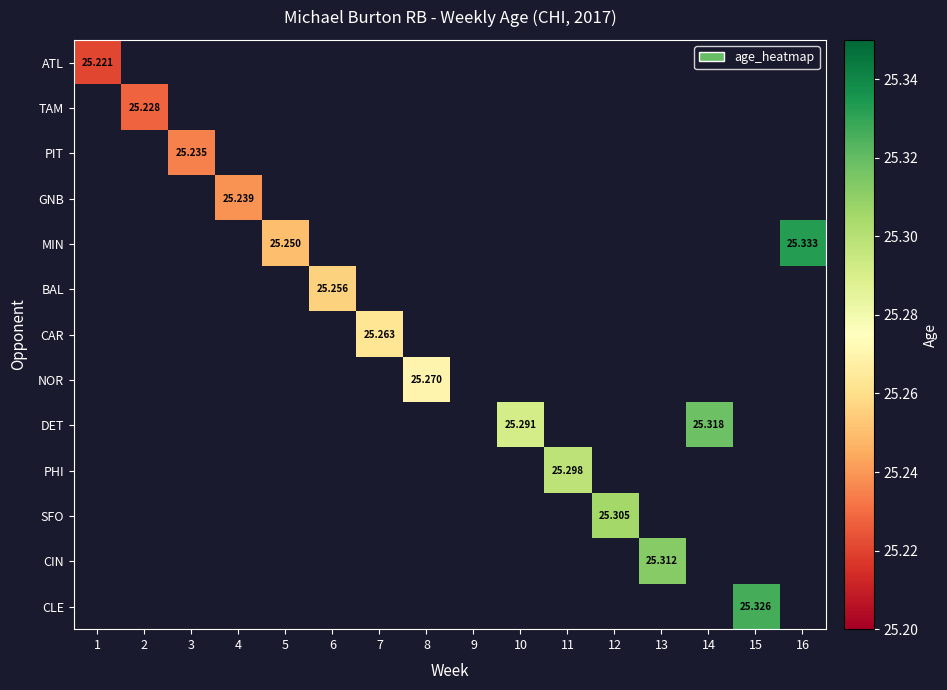

Between 5 and 12, which is larger?

12